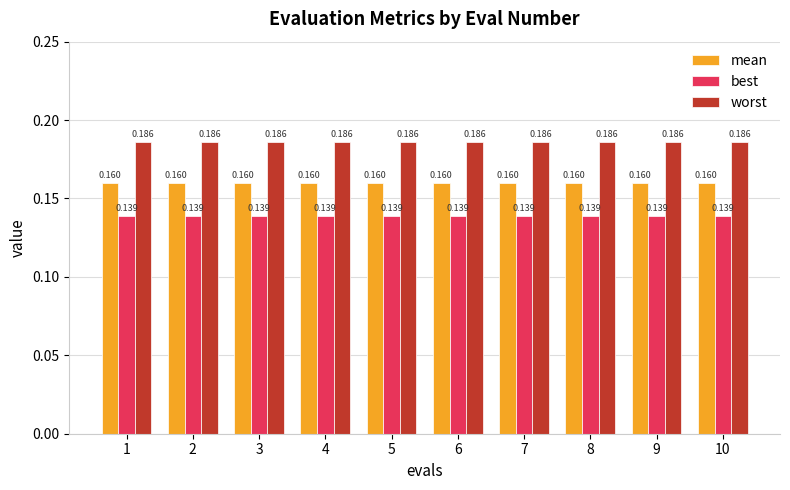

Rank the series by their average value, from highest to lowest.

worst, mean, best